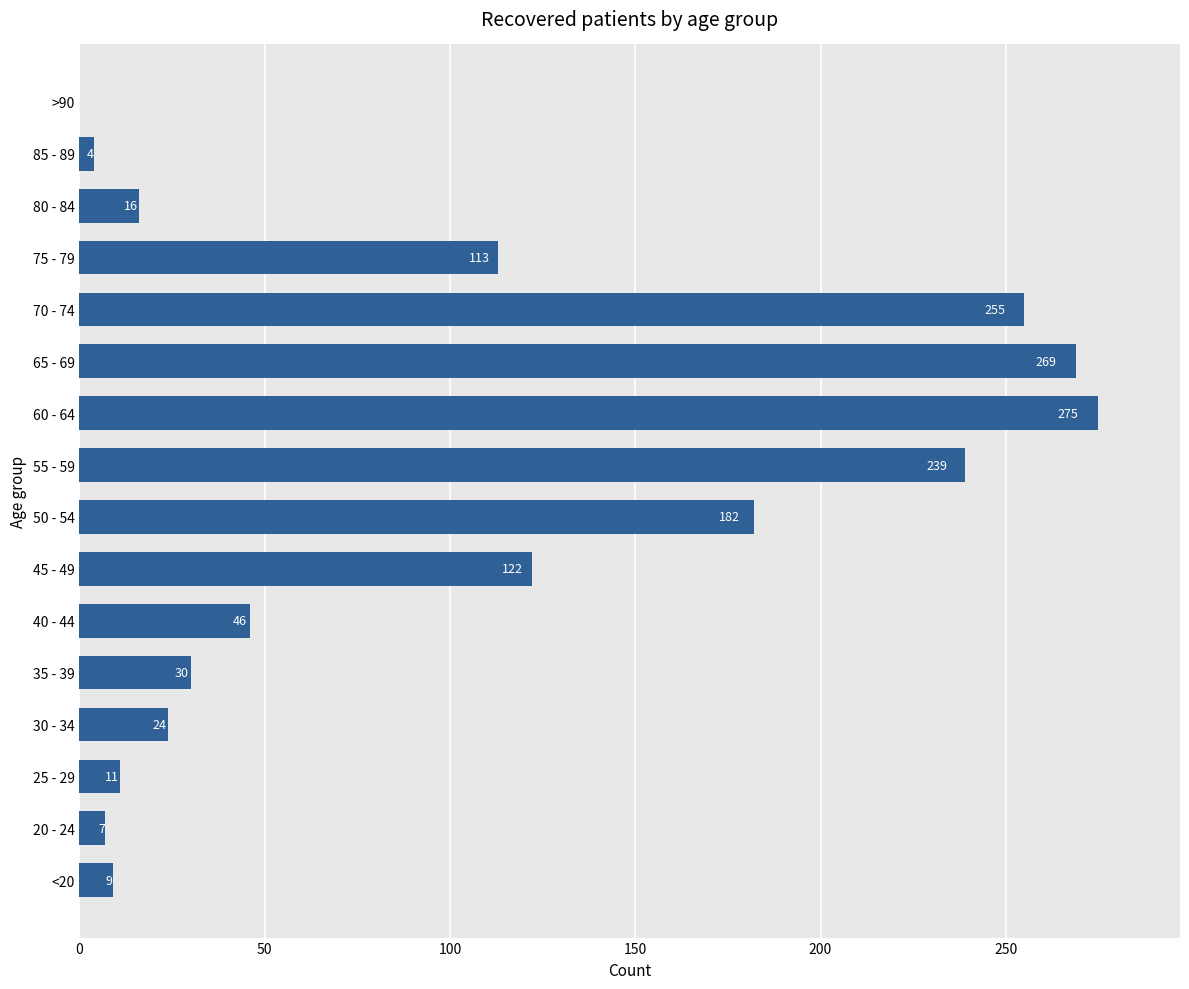

Is it true that the value at 85 - 89 is 4?

True